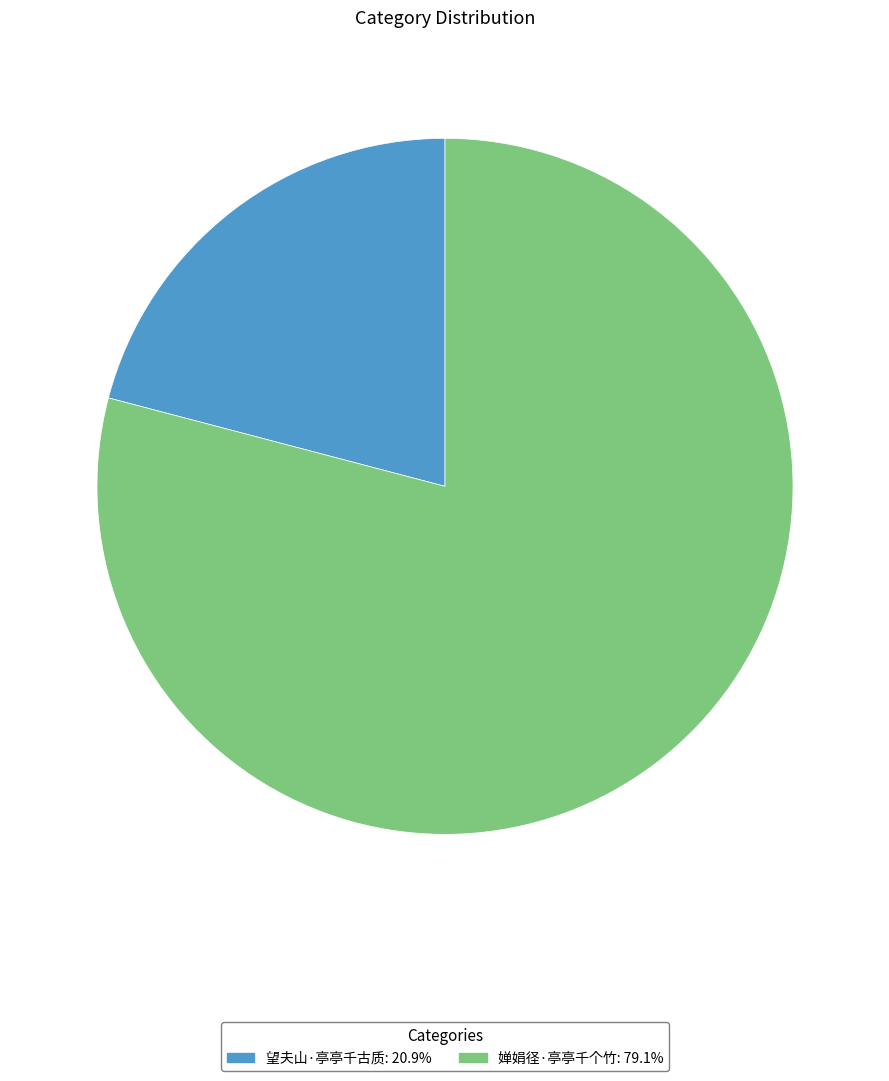

What is the ratio of the value at 婵娟径·亭亭千个竹 to the value at 望夫山·亭亭千古质?

3.8